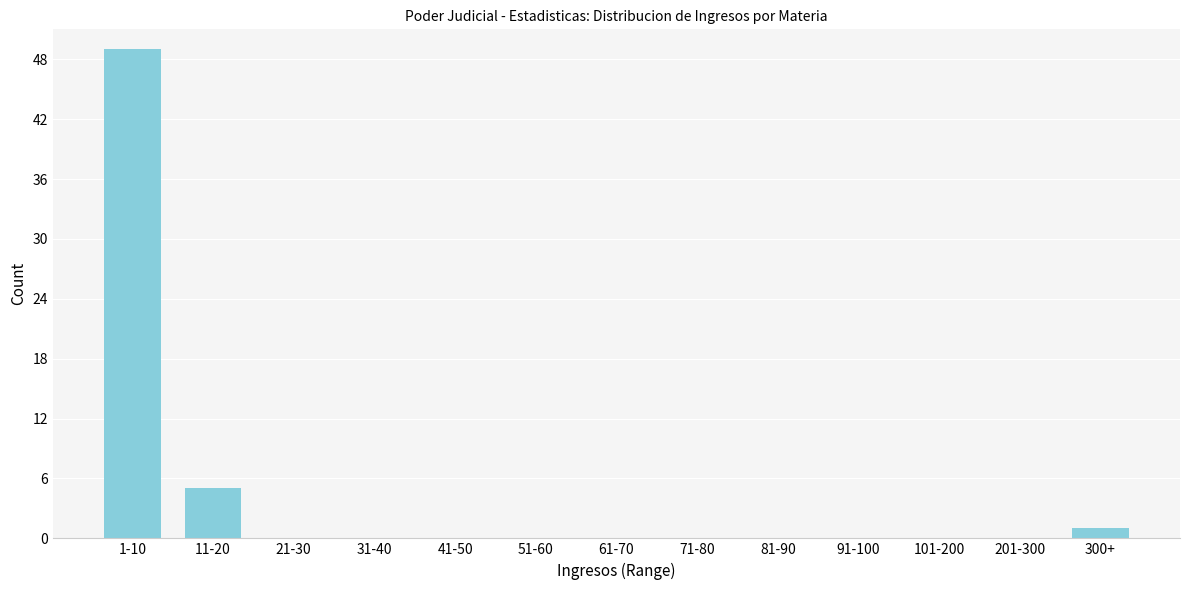

Reading left to right, what are all the values shown in this chart?

1-10=49	11-20=5	21-30=0	31-40=0	41-50=0	51-60=0	61-70=0	71-80=0	81-90=0	91-100=0	101-200=0	201-300=0	300+=1